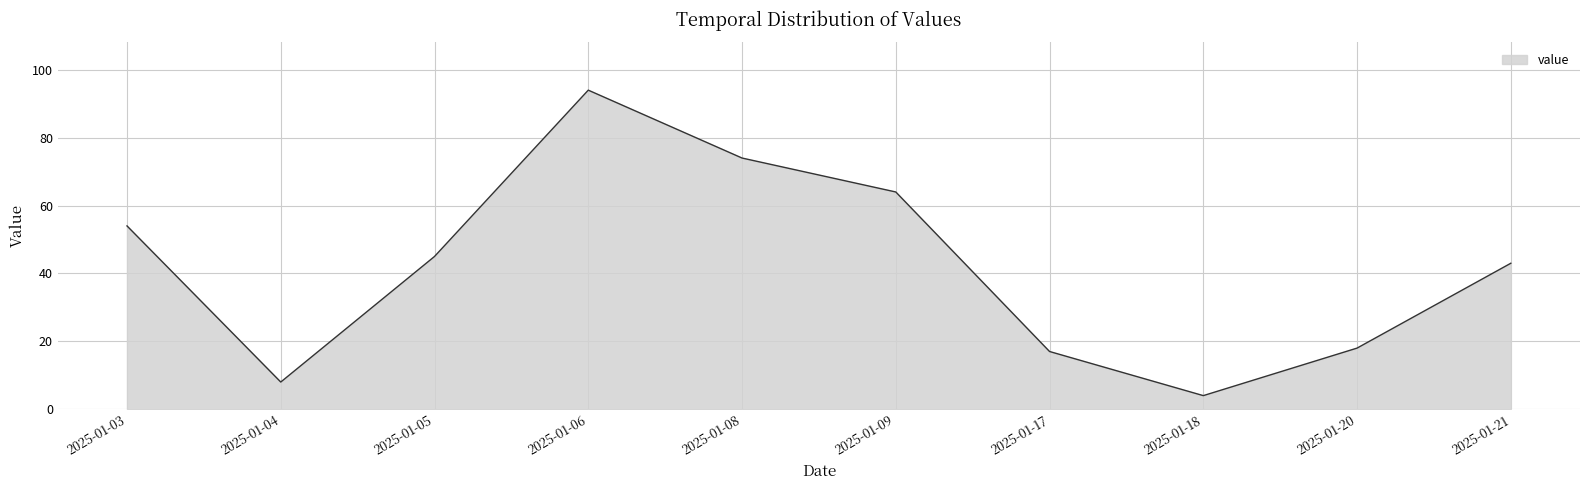

Which label corresponds to the smallest value in the chart?

2025-01-18